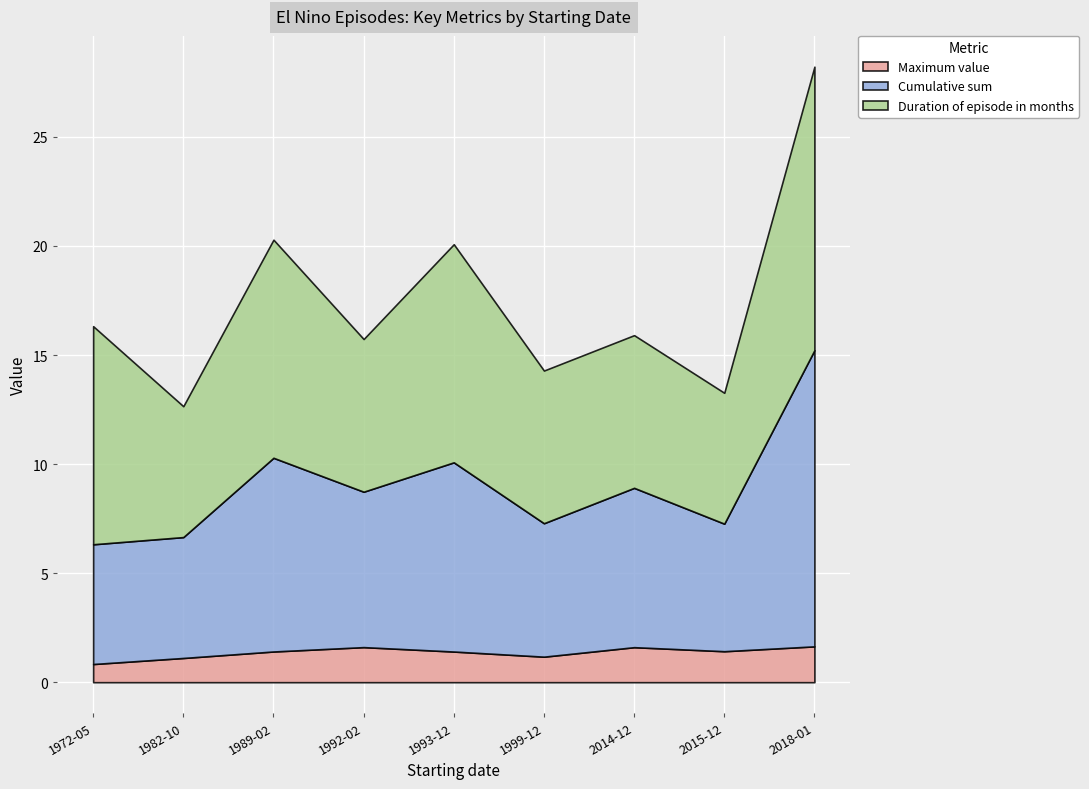

True or false: Duration of episode in months and Maximum value cross at least once.

False